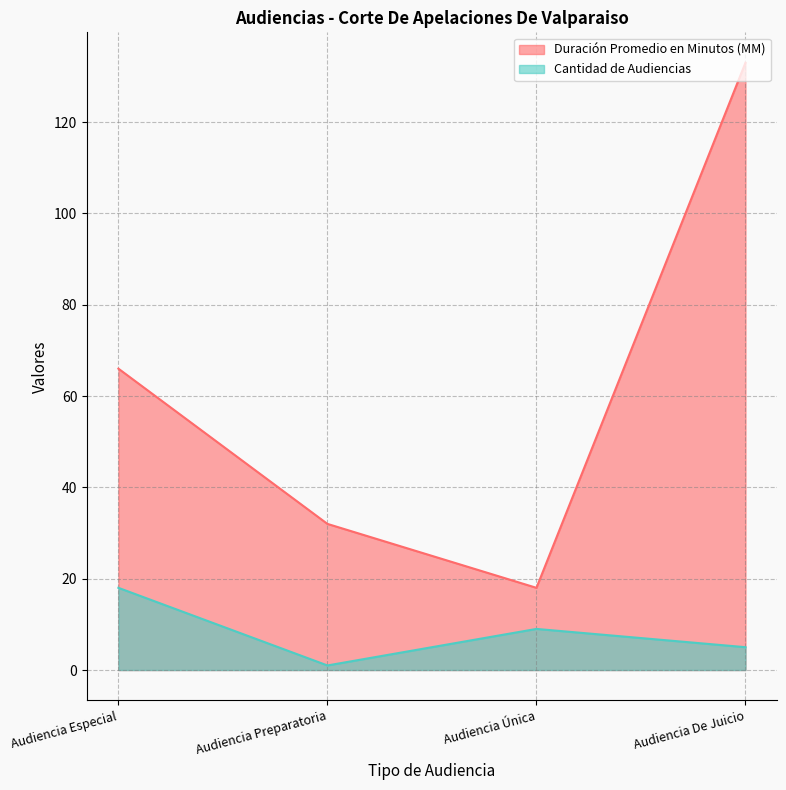

Reading left to right, transcribe all the data shown in this chart.

Duración Promedio en Minutos (MM): 66	32	18	133
Cantidad de Audiencias: 18	1	9	5